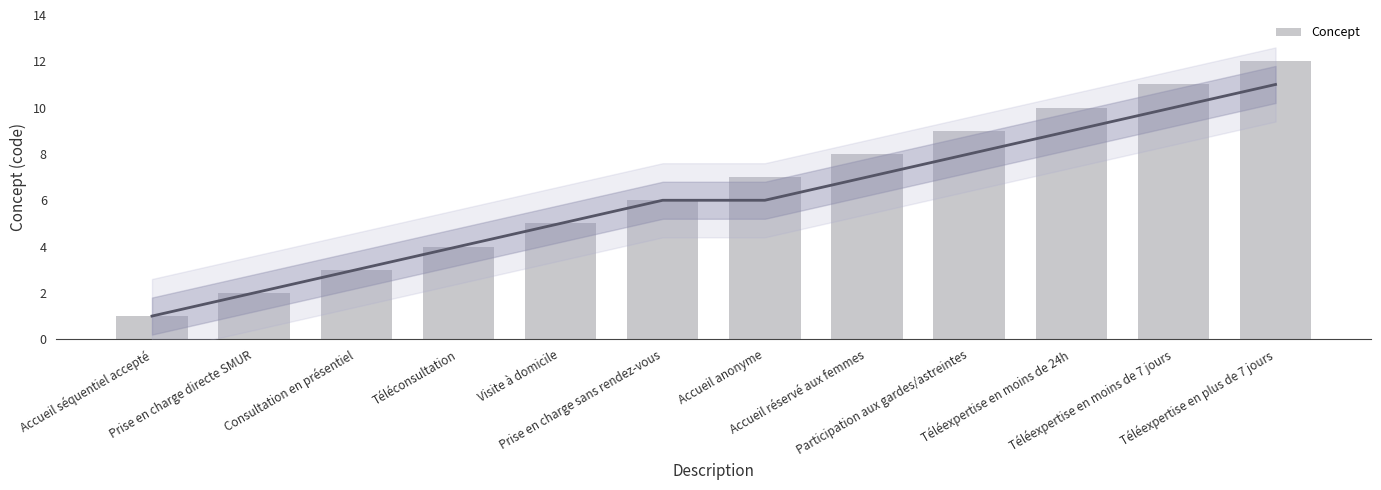

Reading left to right, extract all data points from this chart.

Accueil séquentiel accepté=1	Prise en charge directe SMUR=2	Consultation en présentiel=3	Téléconsultation=4	Visite à domicile=5	Prise en charge sans rendez-vous=6	Accueil anonyme=7	Accueil réservé aux femmes=8	Participation aux gardes/astreintes=9	Téléexpertise en moins de 24h=10	Téléexpertise en moins de 7 jours=11	Téléexpertise en plus de 7 jours=12